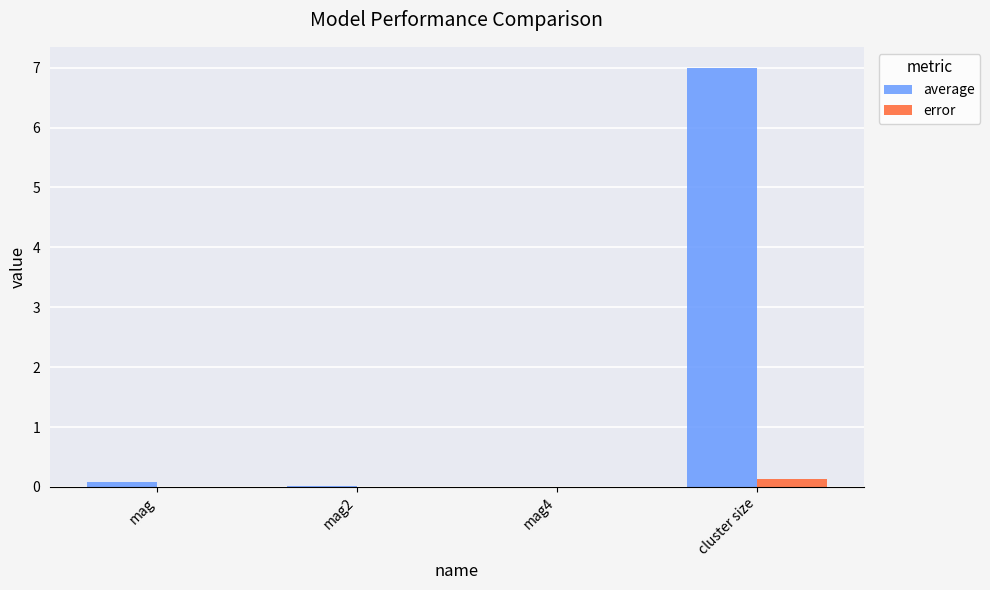

At which category is the sum across all series the highest?

cluster size